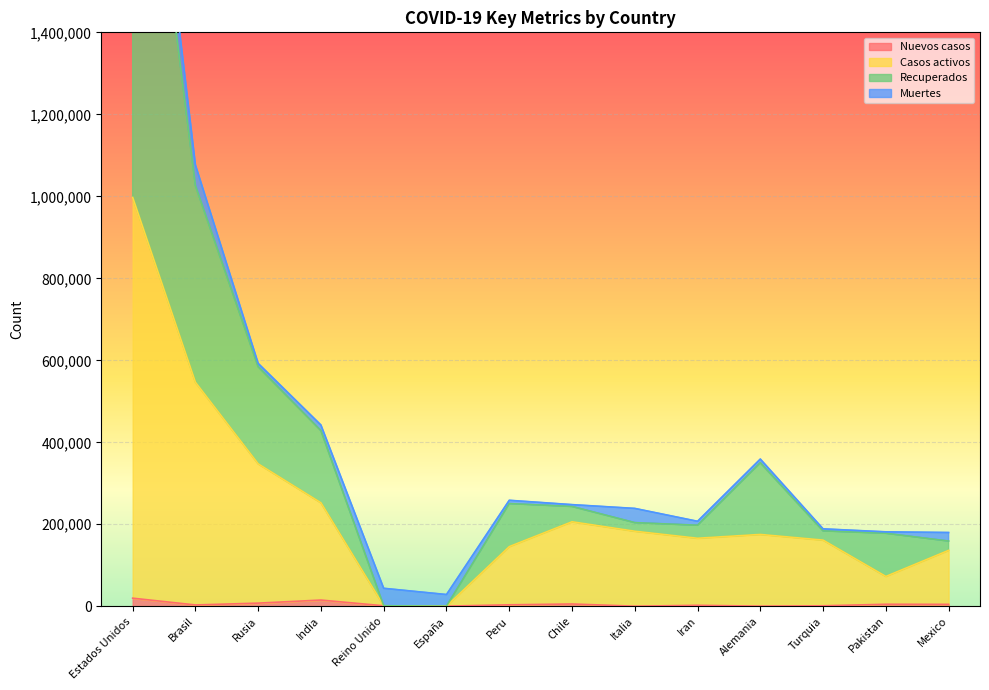

Is it true that Recuperados equals 588635 at Alemania?

False